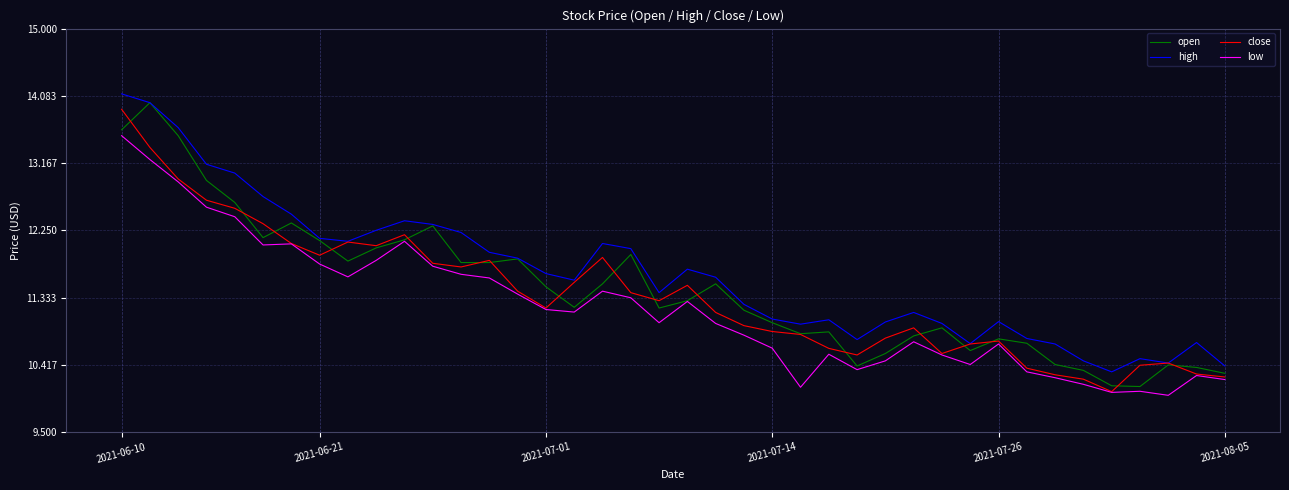

What is the maximum value for low?

13.5